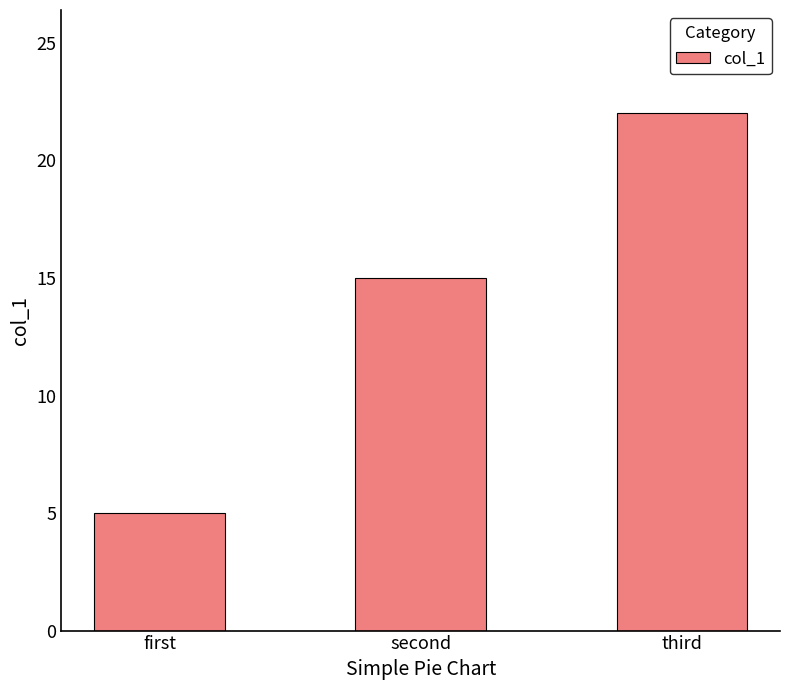

Count the number of categories in the chart.

3